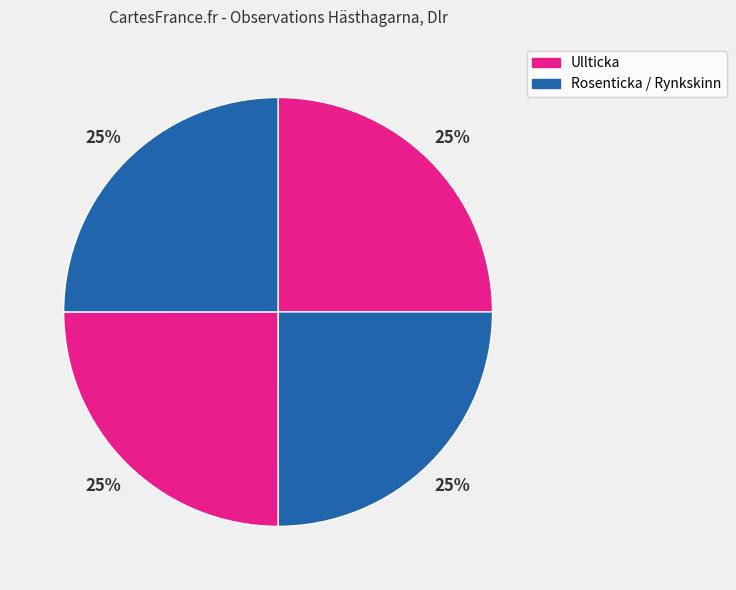

How many segments does this pie chart have?

4